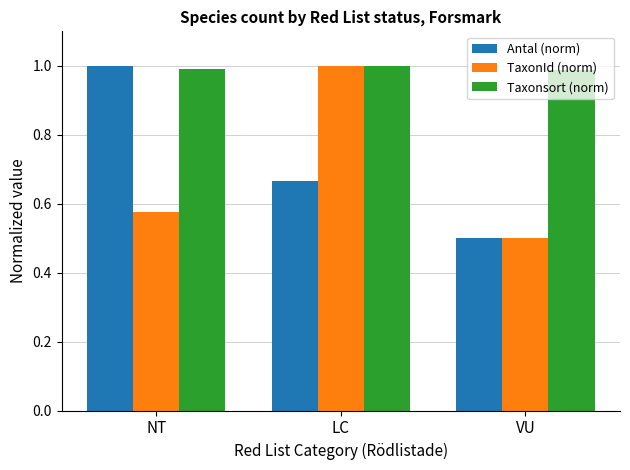

What is the label of the 2nd bar from the right?

LC